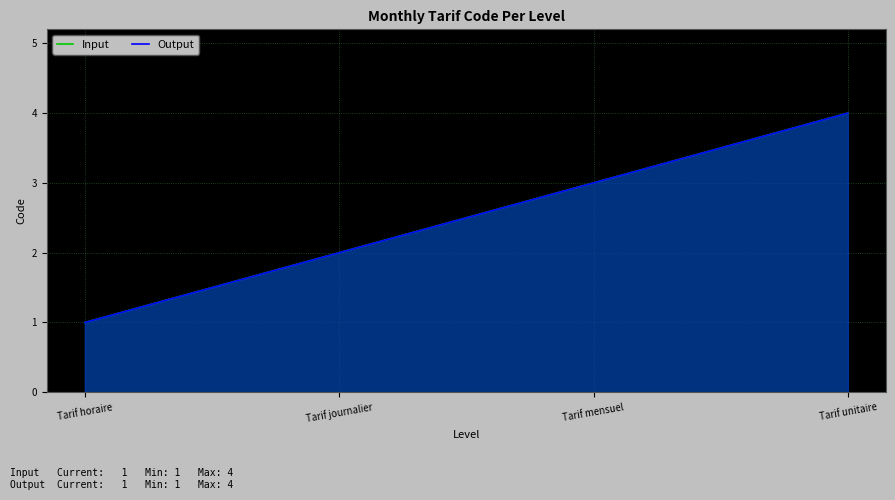

Is the value of Input at Tarif horaire greater than the value of Output at Tarif journalier?

No